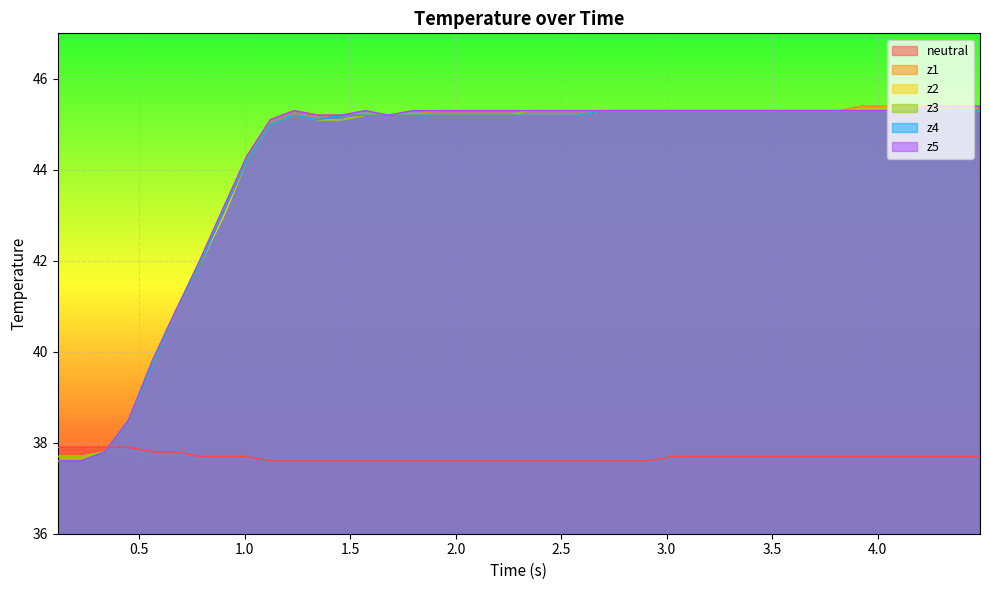

What is the maximum value for neutral?

37.9